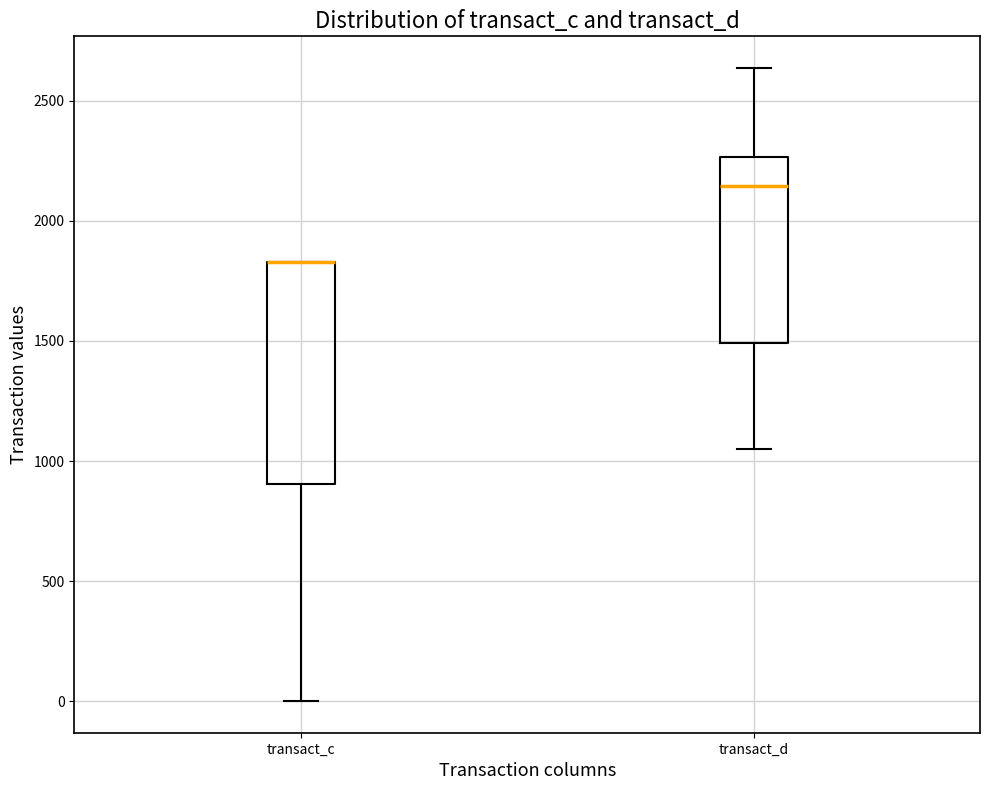

Reading left to right, read every box against the y-axis: the position of its median line, the range the box covers, and the ends of its whiskers. The values are not printed on the chart, so give them approximately, as read against the axis.

transact_c: median 1850 (drawn on the box's upper edge), box 900 to 1850, whiskers 0 to 1850
transact_d: median 2150, box 1500 to 2250, whiskers 1050 to 2650